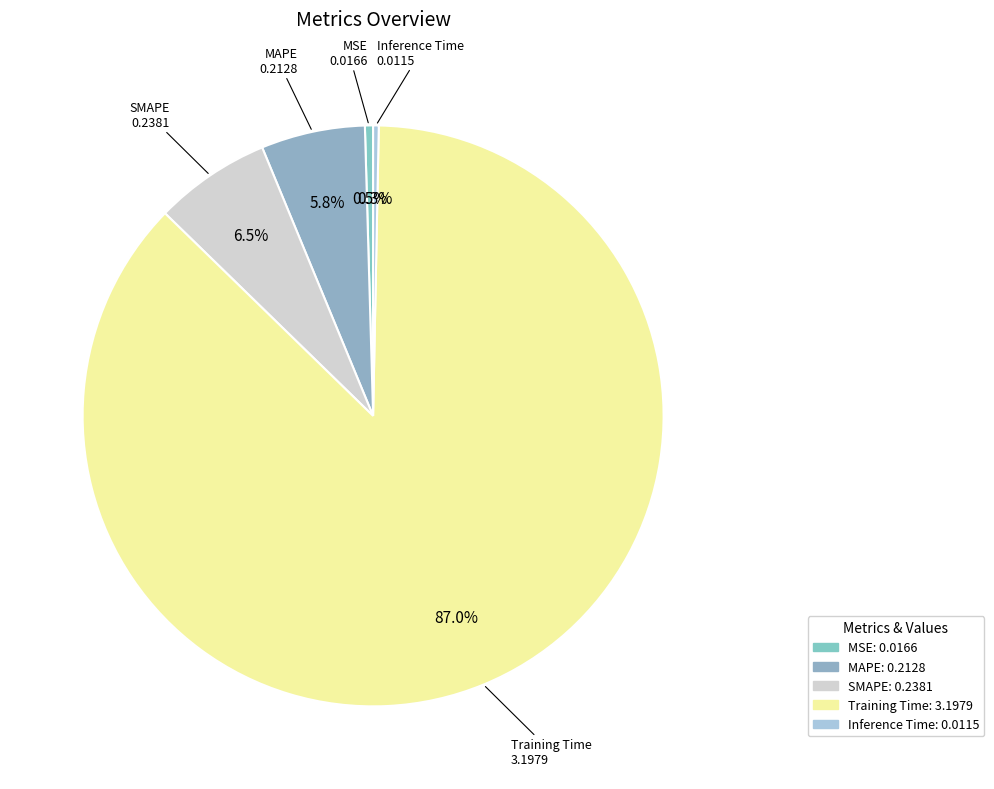

To the nearest percent, what portion does MAPE represent?

6%